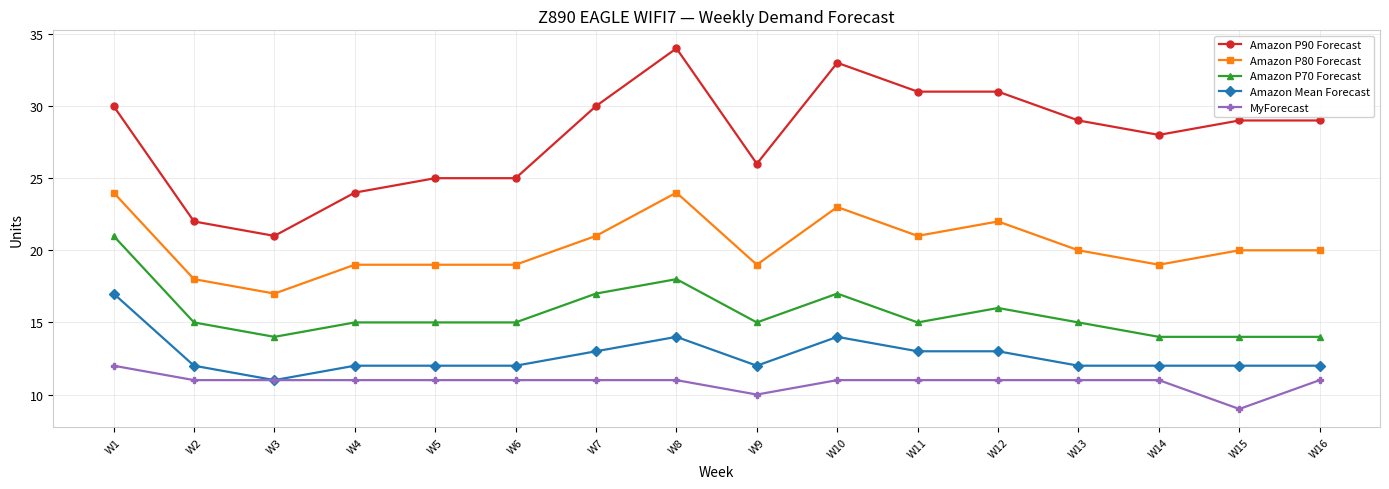

At how many categories does at least one series exceed 9?

16